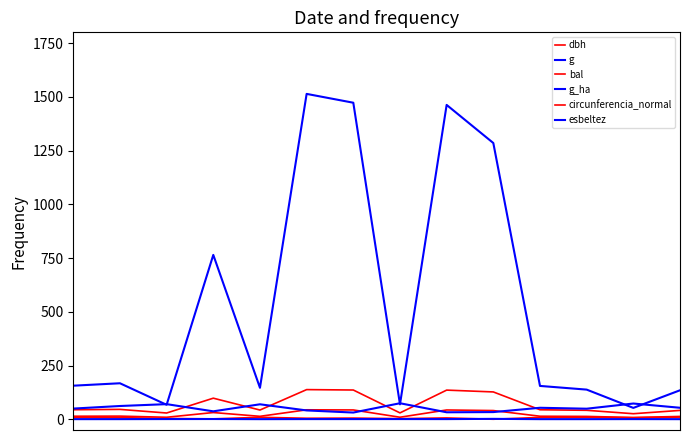

True or false: g_ha and g intersect in this chart.

False